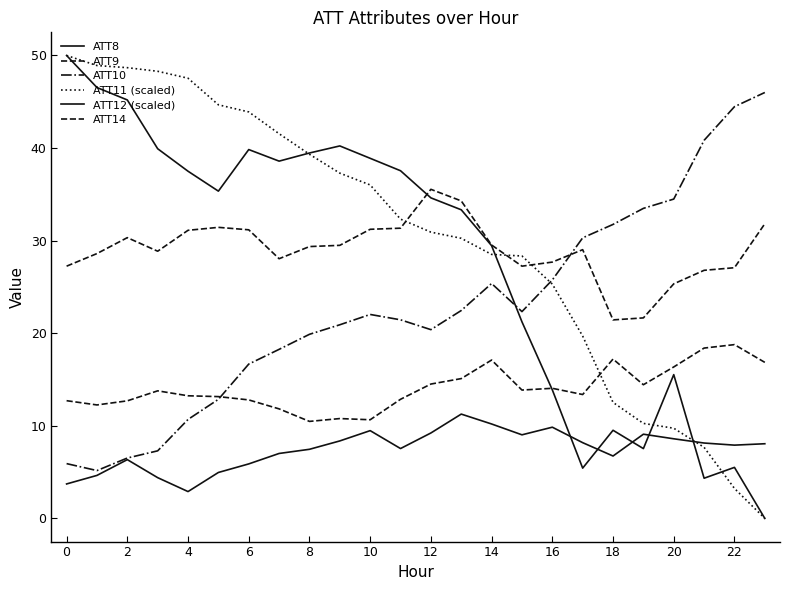

True or false: ATT9 has more than 0 interior local peaks.

True